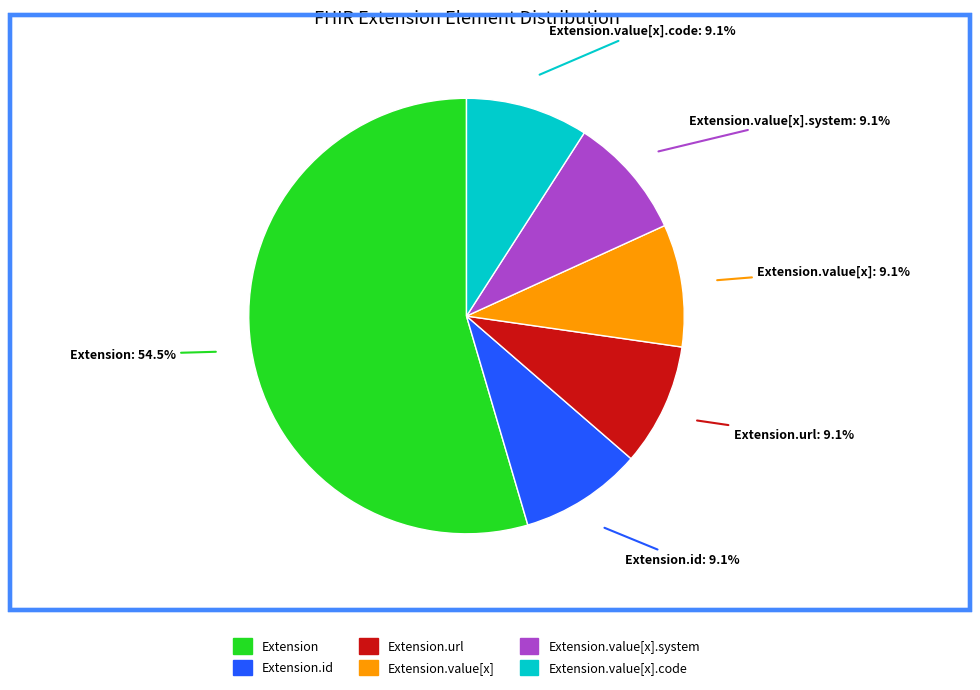

Is there any slice that represents more than half of the pie?

Yes